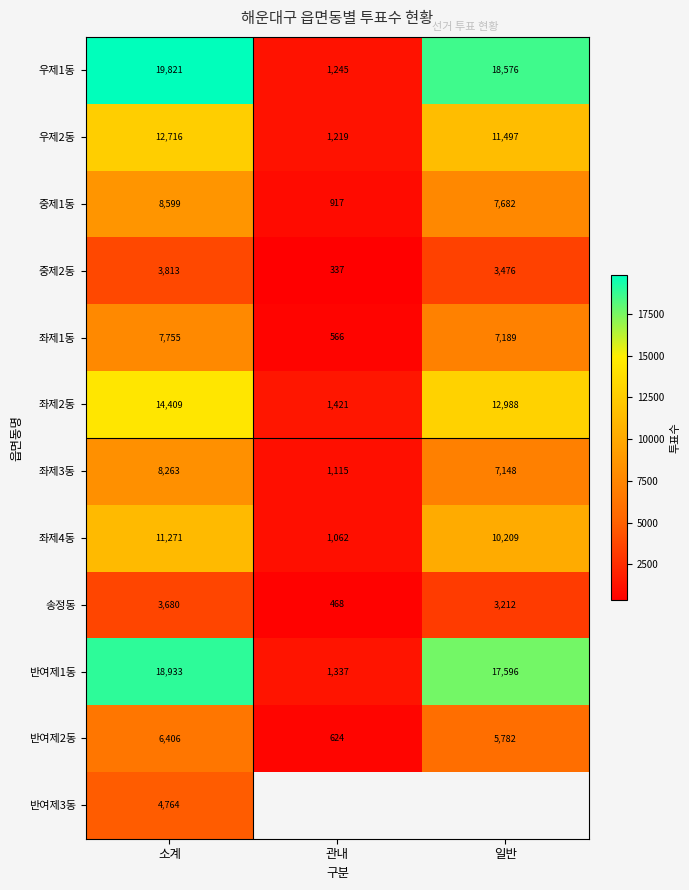

Is it true that 우제1동 equals 18576 at 일반?

True